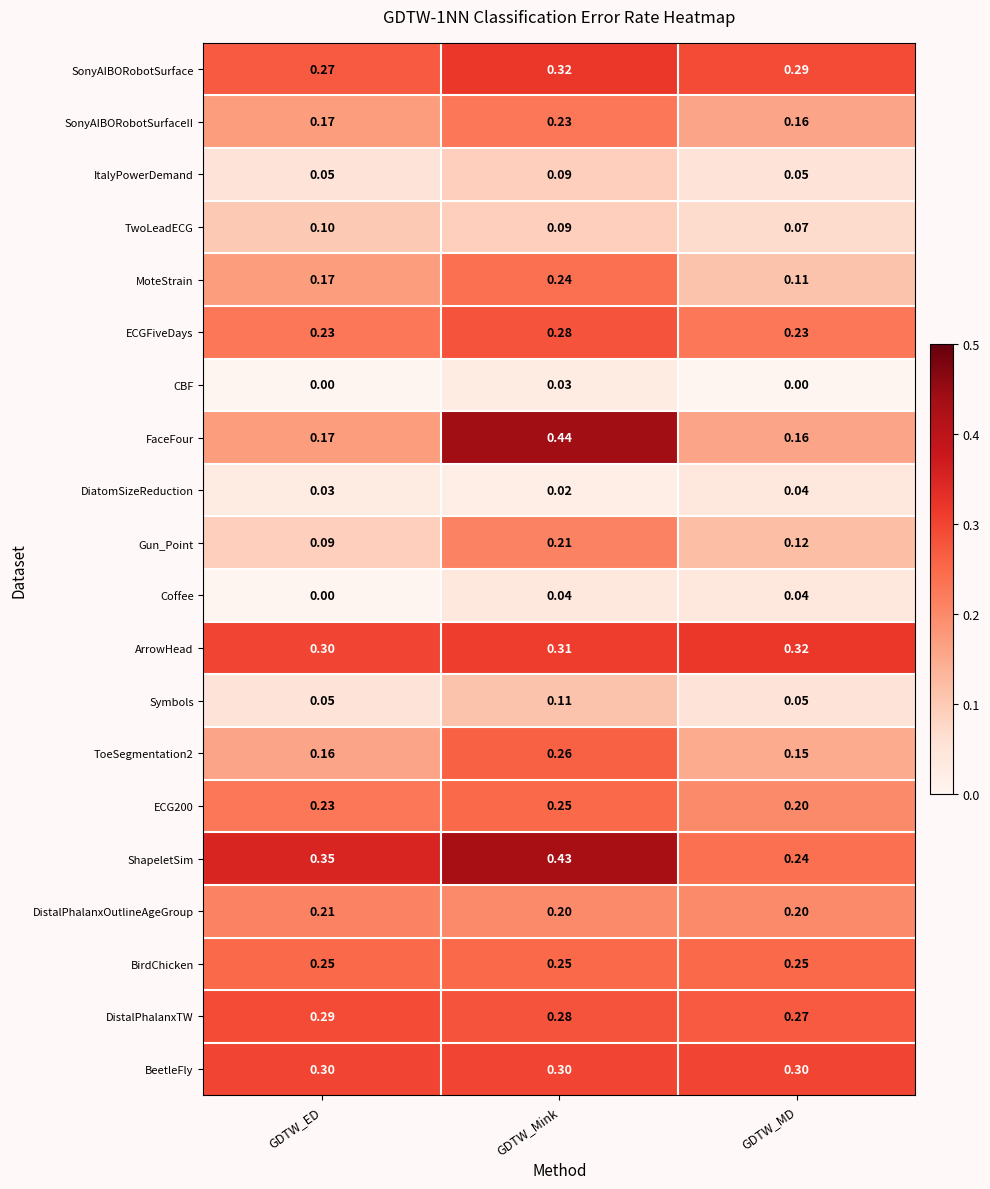

How many categories are shown in the chart?

3